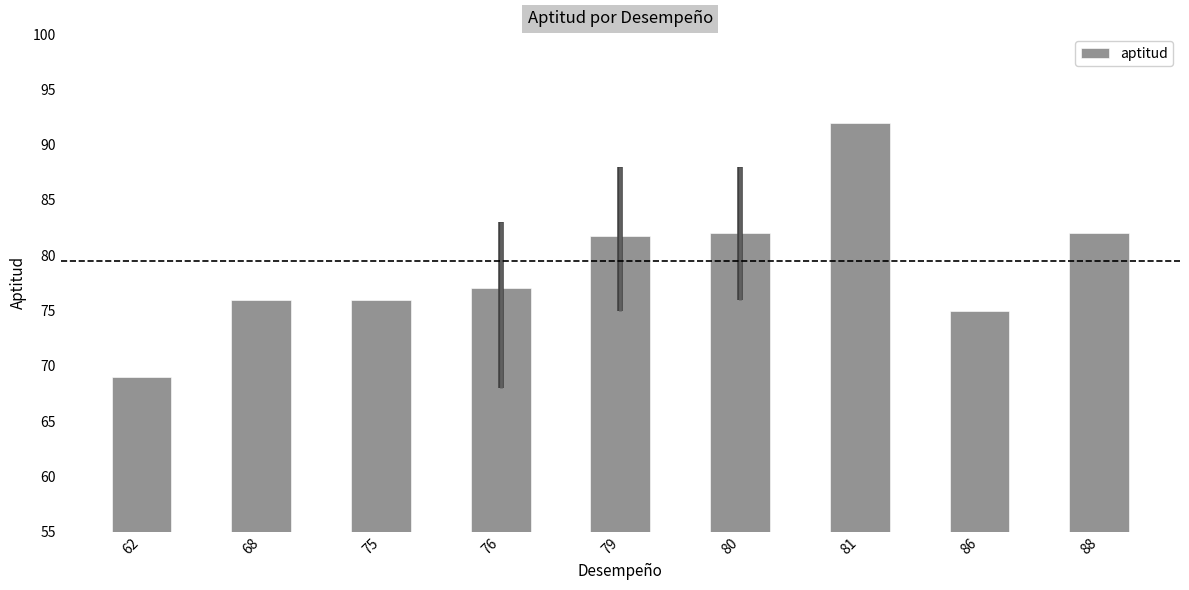

What is the value of the 3rd bar from the left?

76.0